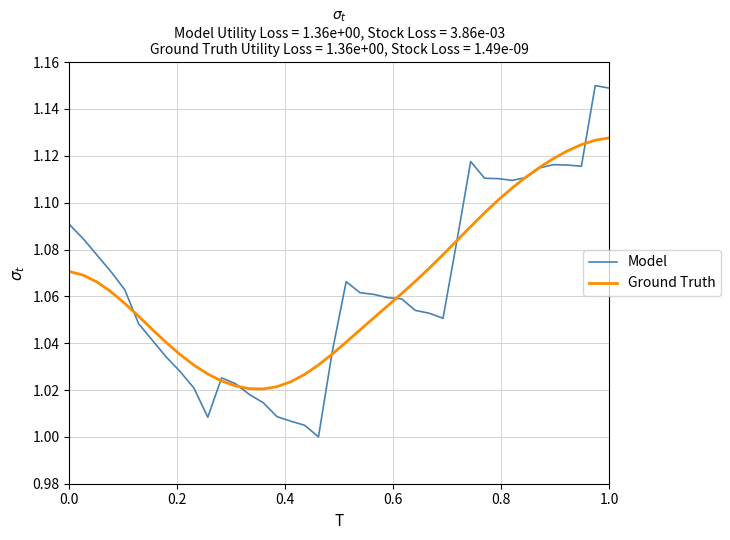

At how many categories does at least one series exceed 1?

40